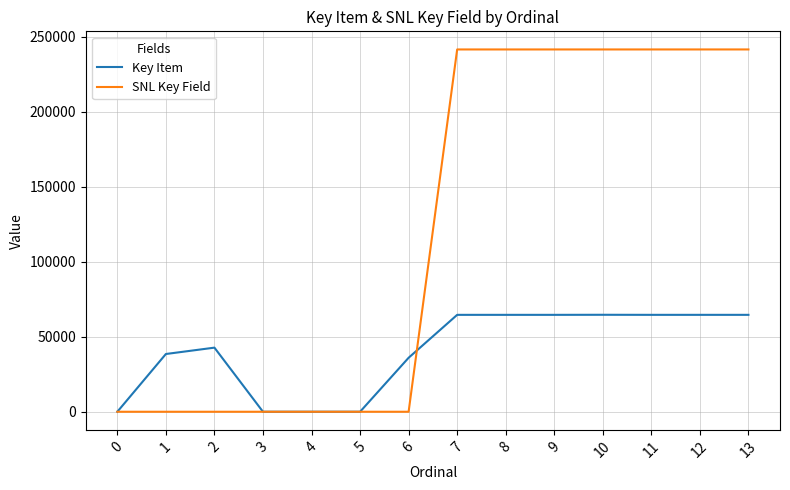

The value of SNL Key Field at 9 is 241461. True or false?

True